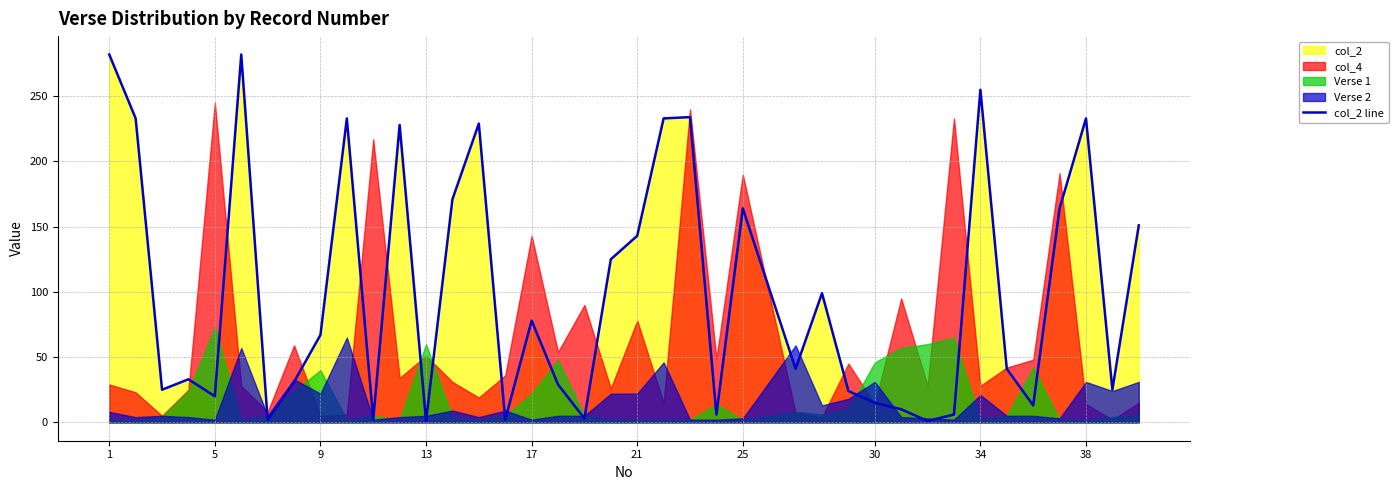

How many lines are shown in the chart?

1